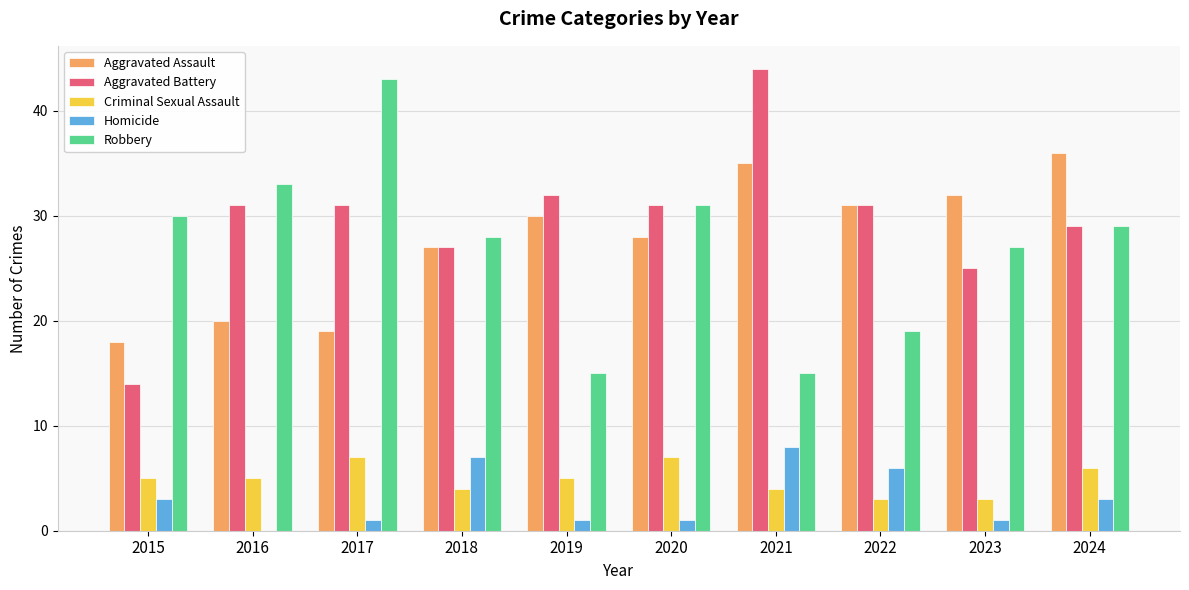

At which label does Robbery first exceed 29?

2015